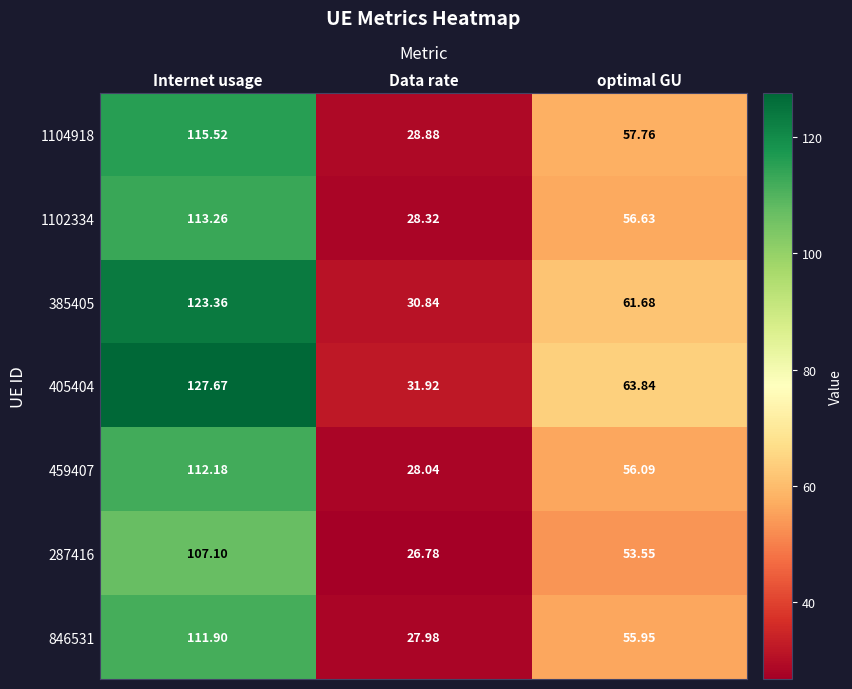

Which category has the highest value in the 459407 series?

Internet usage